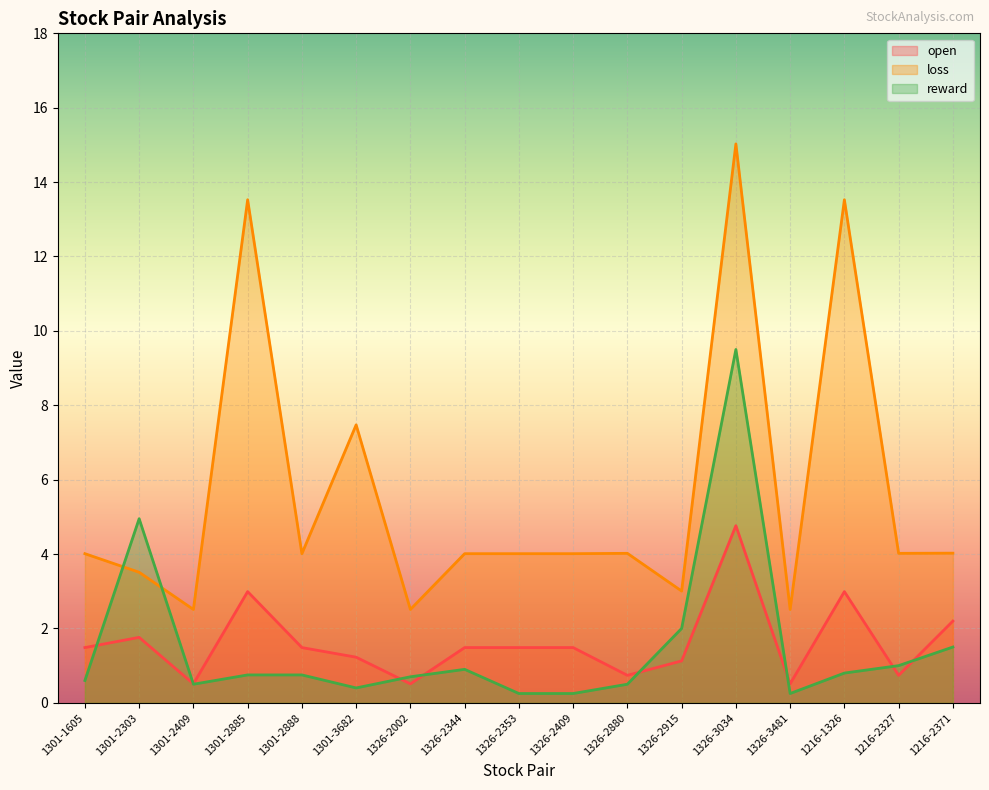

True or false: open and loss cross at least once.

False